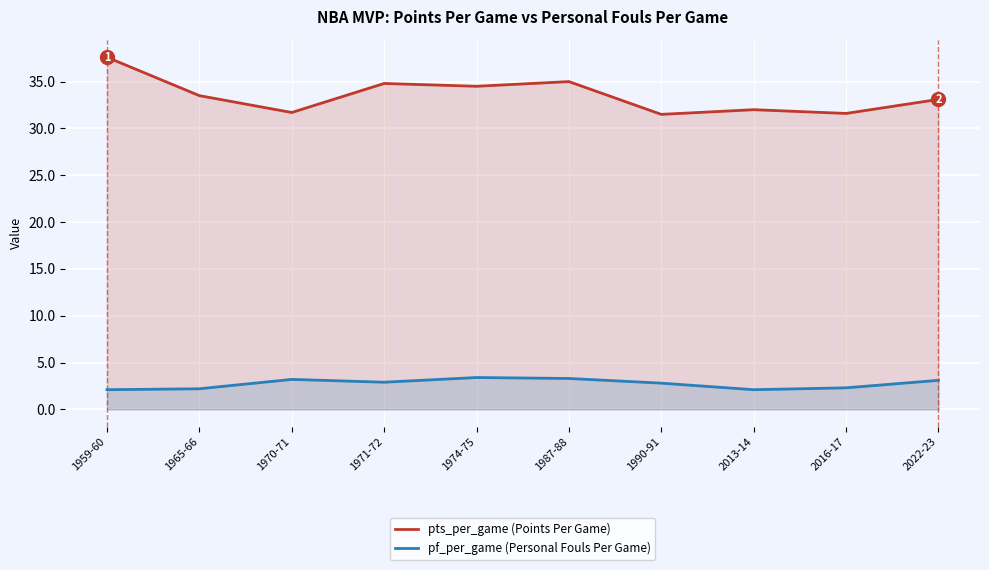

True or false: pts_per_game (Points Per Game) and pf_per_game (Personal Fouls Per Game) intersect in this chart.

False